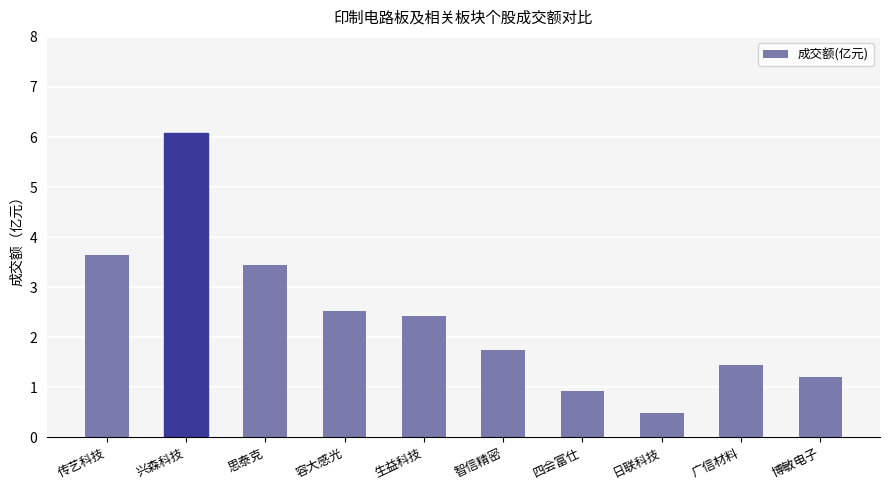

How many data points does each series have?

10